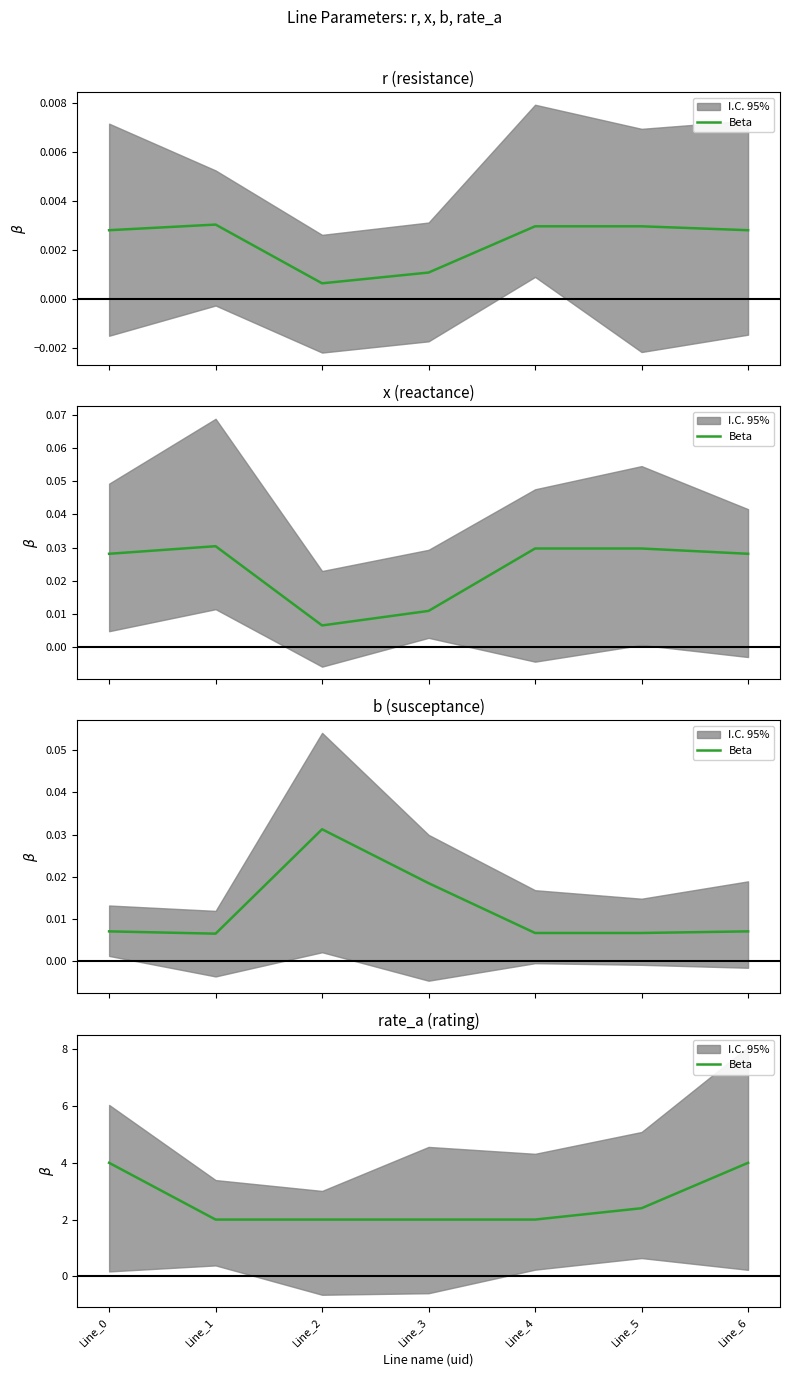

List the labels in order of value, smallest first.

Line_1, Line_2, Line_3, Line_4, Line_5, Line_0, Line_6